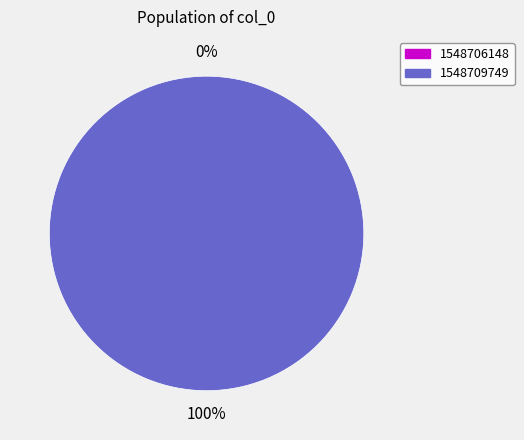

How much of the chart is everything except 1548706148?

100.0%